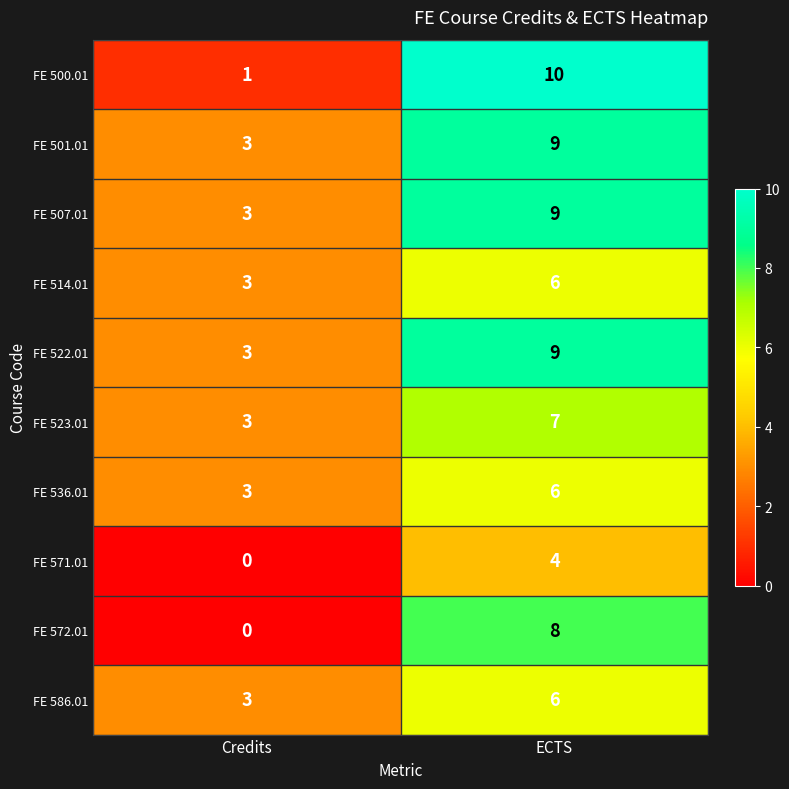

Reading left to right, list all the values displayed in this chart.

FE 500.01: 1	10
FE 501.01: 3	9
FE 507.01: 3	9
FE 514.01: 3	6
FE 522.01: 3	9
FE 523.01: 3	7
FE 536.01: 3	6
FE 571.01: 0	4
FE 572.01: 0	8
FE 586.01: 3	6